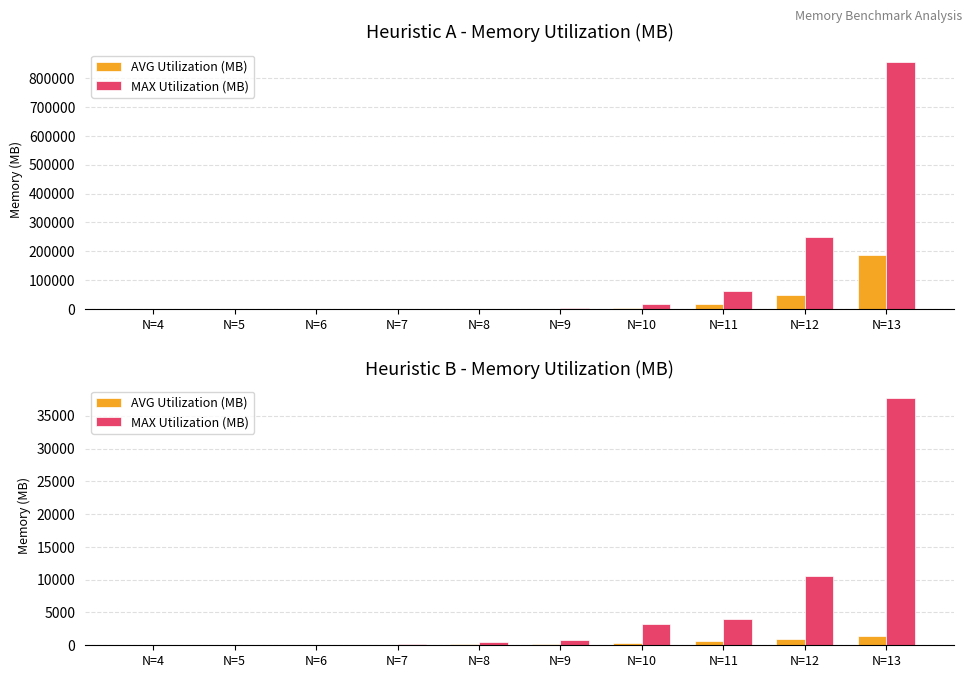

Which series has the largest range (max minus min)?

MAX Utilization (MB)